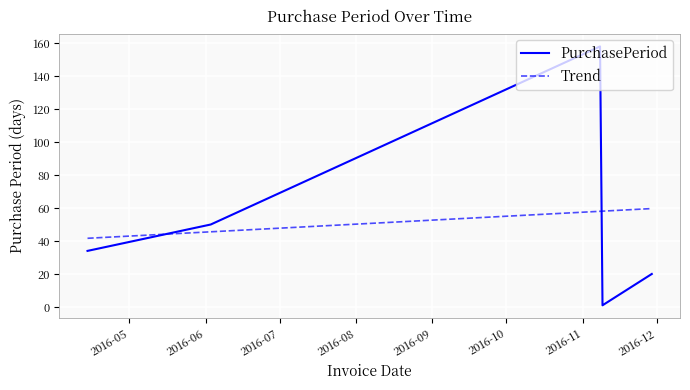

What is the difference between the maximum and second lowest values in the Trend series?

14.1